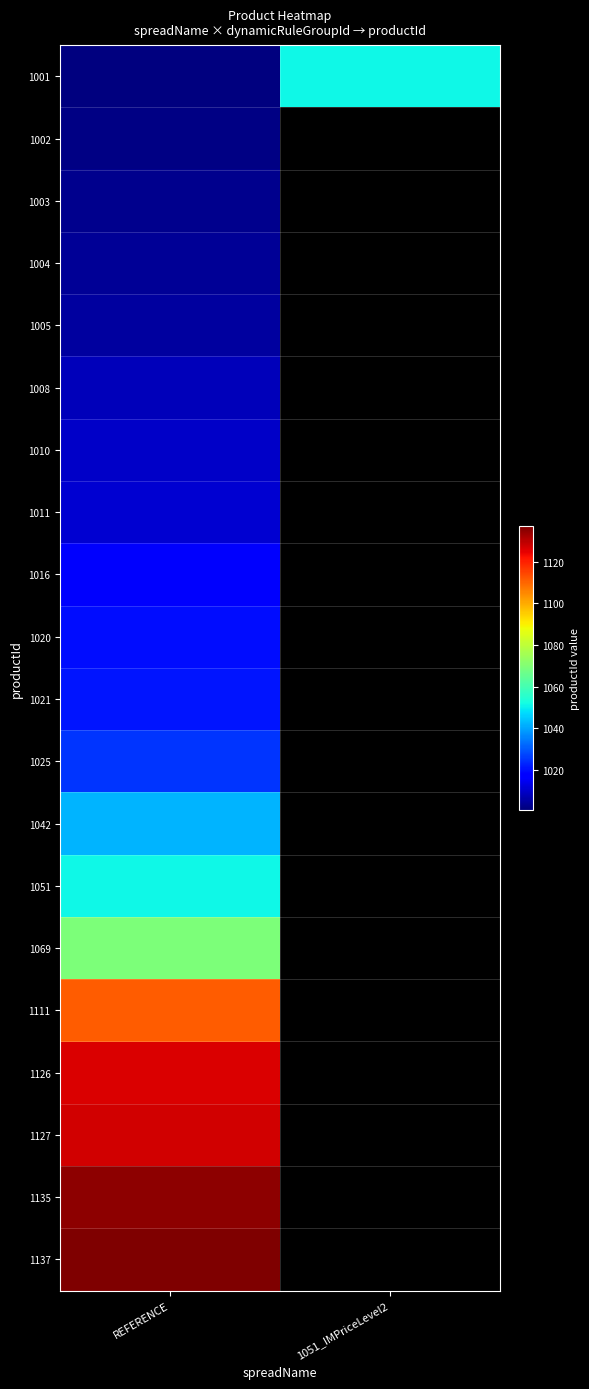

At REFERENCE, list the series in order from largest to smallest.

1137, 1135, 1127, 1126, 1111, 1069, 1051, 1042, 1025, 1021, 1020, 1016, 1011, 1010, 1008, 1005, 1004, 1003, 1002, 1001